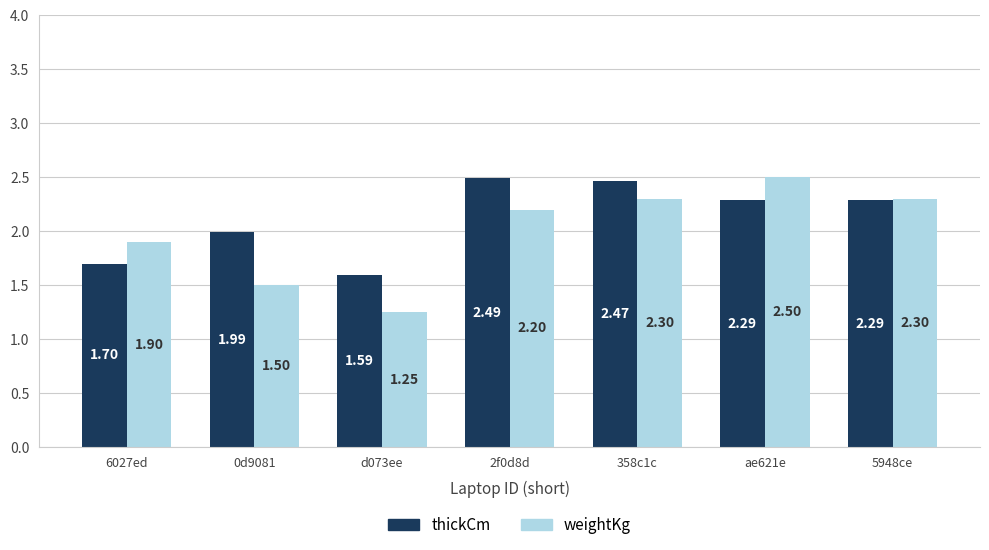

Rank the series by their average value, from lowest to highest.

weightKg, thickCm